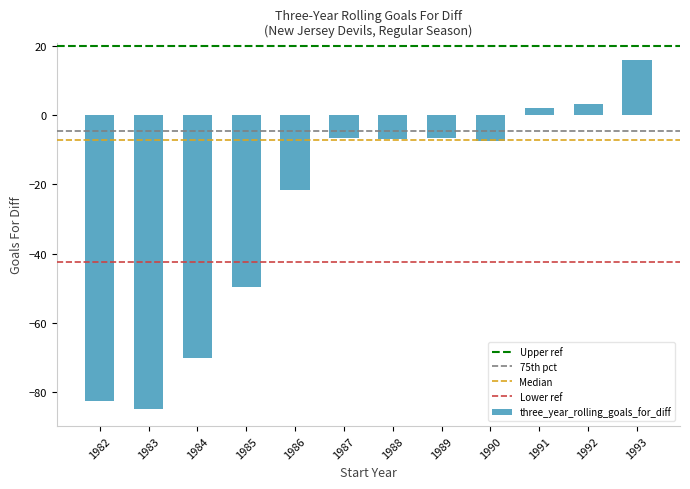

What is the change in value from 1982 to 1984?

+12.3